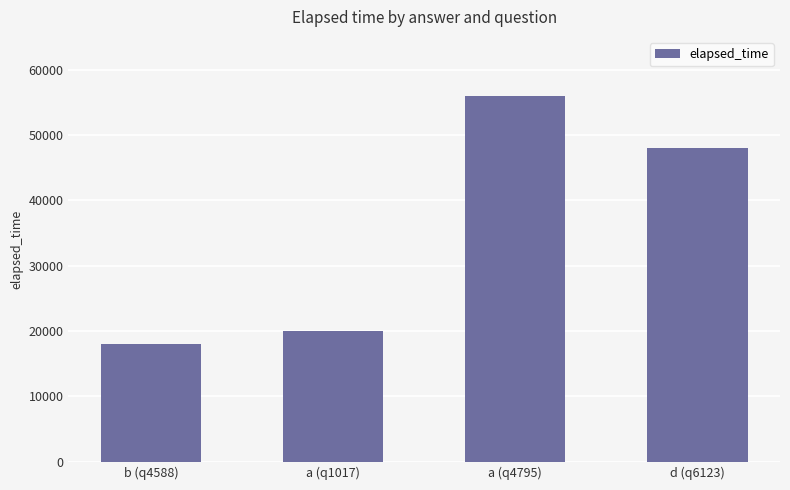

Rank the categories by value from highest to lowest.

a (q4795), d (q6123), a (q1017), b (q4588)